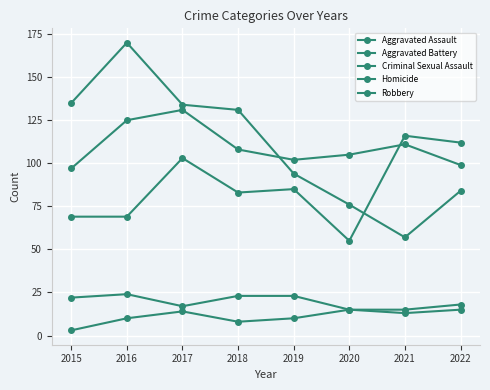

What is the sum of the Criminal Sexual Assault values at 2018 and 2020?

38